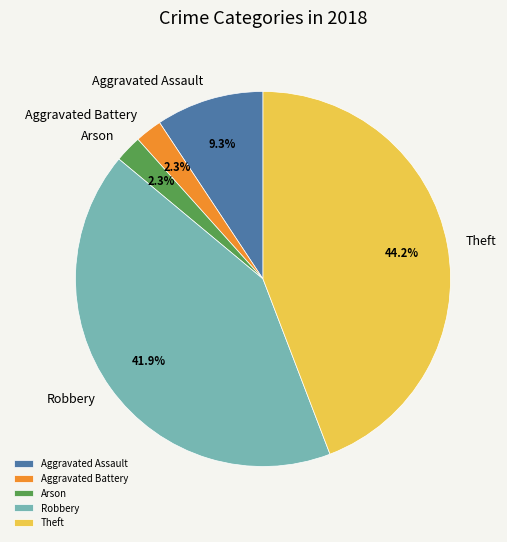

What percentage do Theft and Aggravated Assault together represent?

53.5%